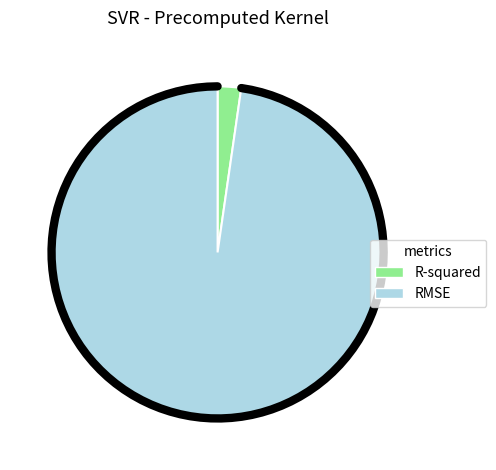

The RMSE slice represents 98% of the pie. True or false?

True